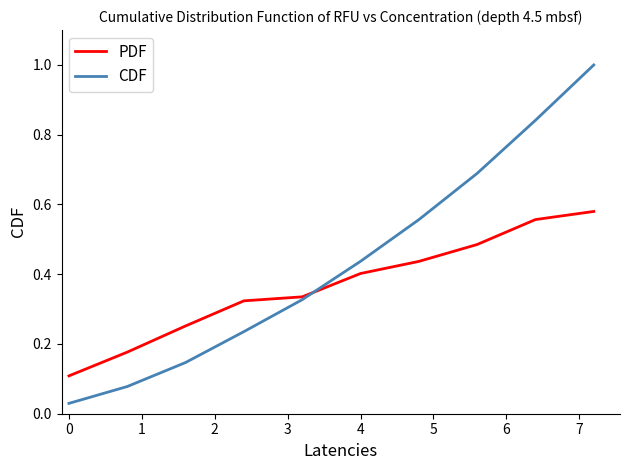

What are all the series names shown in the legend?

PDF, CDF